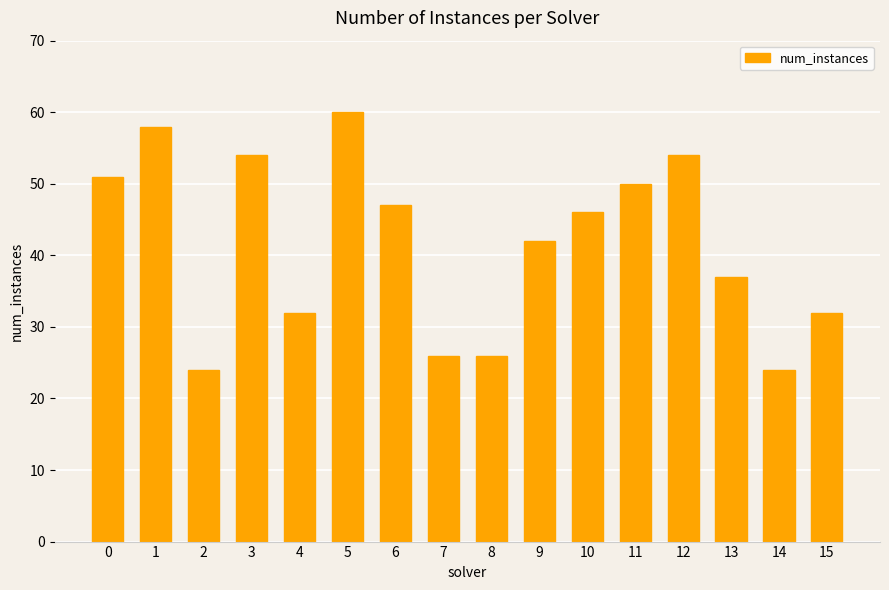

Which label corresponds to the largest value in the chart?

5